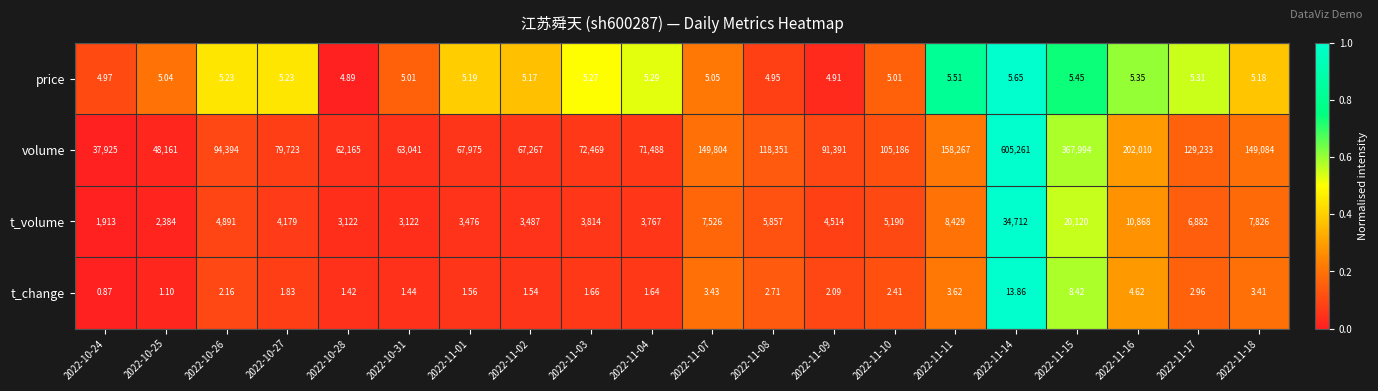

Rank the series by their maximum value, from highest to lowest.

volume, t_volume, t_change, price